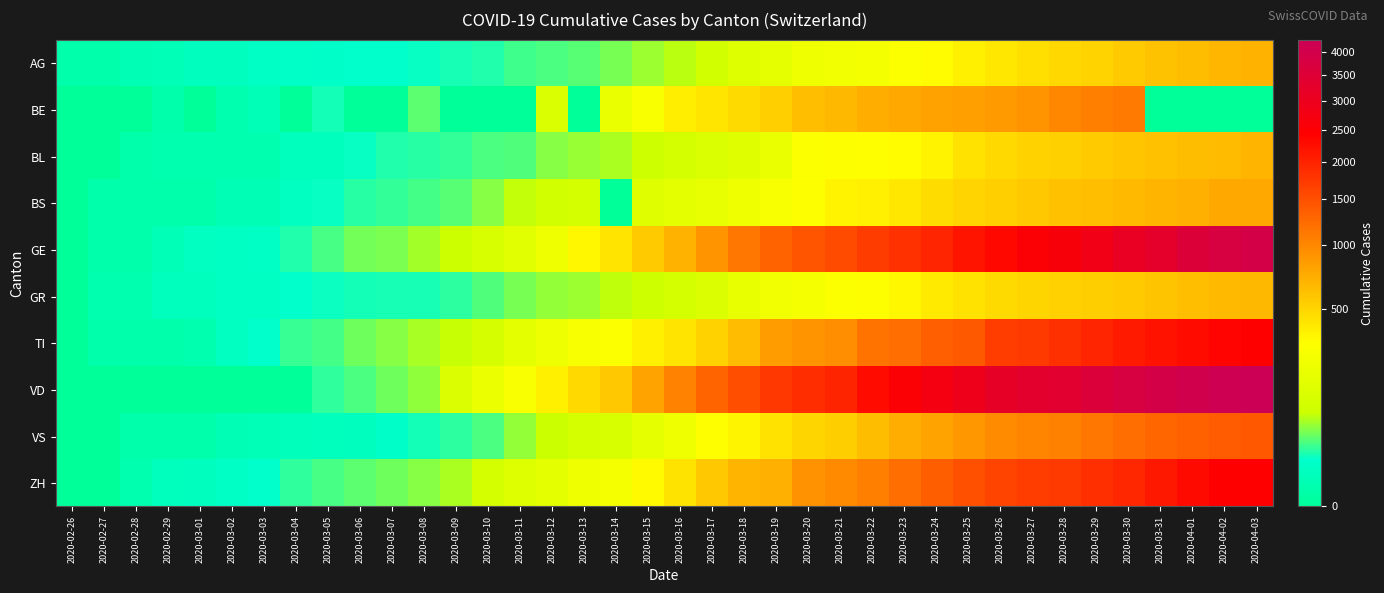

Reading right to left, list all the values displayed in this chart.

AG: 2020-04-03=702	2020-04-02=673	2020-04-01=631	2020-03-31=596	2020-03-30=554	2020-03-29=506	2020-03-28=485	2020-03-27=444	2020-03-26=407	2020-03-25=367	2020-03-24=318	2020-03-23=283	2020-03-22=245	2020-03-21=235	2020-03-20=223	2020-03-19=175	2020-03-18=134	2020-03-17=96	2020-03-16=69	2020-03-15=56	2020-03-14=43	2020-03-13=33	2020-03-12=30	2020-03-11=27	2020-03-10=20	2020-03-09=18	2020-03-08=15	2020-03-07=14	2020-03-06=14	2020-03-05=12	2020-03-04=11	2020-03-03=10	2020-03-02=7	2020-03-01=7	2020-02-29=4	2020-02-28=3	2020-02-27=1	2020-02-26=1
BE: 2020-04-03=0	2020-04-02=0	2020-04-01=0	2020-03-31=0	2020-03-30=1106	2020-03-29=1073	2020-03-28=1003	2020-03-27=909	2020-03-26=856	2020-03-25=826	2020-03-24=798	2020-03-23=767	2020-03-22=718	2020-03-21=660	2020-03-20=624	2020-03-19=532	2020-03-18=470	2020-03-17=418	2020-03-16=377	2020-03-15=282	2020-03-14=193	2020-03-13=0	2020-03-12=123	2020-03-11=0	2020-03-10=0	2020-03-09=0	2020-03-08=34	2020-03-07=0	2020-03-06=0	2020-03-05=17	2020-03-04=0	2020-03-03=4	2020-03-02=2	2020-03-01=0	2020-02-29=1	2020-02-28=0	2020-02-27=0	2020-02-26=0
BL: 2020-04-03=682	2020-04-02=646	2020-04-01=629	2020-03-31=606	2020-03-30=578	2020-03-29=553	2020-03-28=524	2020-03-27=514	2020-03-26=478	2020-03-25=434	2020-03-24=353	2020-03-23=317	2020-03-22=312	2020-03-21=299	2020-03-20=292	2020-03-19=194	2020-03-18=143	2020-03-17=125	2020-03-16=98	2020-03-15=85	2020-03-14=62	2020-03-13=54	2020-03-12=48	2020-03-11=31	2020-03-10=30	2020-03-09=24	2020-03-08=21	2020-03-07=20	2020-03-06=15	2020-03-05=6	2020-03-04=6	2020-03-03=2	2020-03-02=2	2020-03-01=2	2020-02-29=2	2020-02-28=1	2020-02-27=0	2020-02-26=0
BS: 2020-04-03=767	2020-04-02=754	2020-04-01=714	2020-03-31=687	2020-03-30=653	2020-03-29=617	2020-03-28=605	2020-03-27=569	2020-03-26=530	2020-03-25=501	2020-03-24=462	2020-03-23=410	2020-03-22=374	2020-03-21=356	2020-03-20=297	2020-03-19=270	2020-03-18=220	2020-03-17=181	2020-03-16=164	2020-03-15=143	2020-03-14=0	2020-03-13=100	2020-03-12=92	2020-03-11=73	2020-03-10=49	2020-03-09=33	2020-03-08=28	2020-03-07=24	2020-03-06=21	2020-03-05=15	2020-03-04=8	2020-03-03=3	2020-03-02=3	2020-03-01=1	2020-02-29=1	2020-02-28=1	2020-02-27=1	2020-02-26=0
GE: 2020-04-03=3928	2020-04-02=3793	2020-04-01=3582	2020-03-31=3289	2020-03-30=3109	2020-03-29=2855	2020-03-28=2638	2020-03-27=2527	2020-03-26=2322	2020-03-25=2161	2020-03-24=1960	2020-03-23=1820	2020-03-22=1703	2020-03-21=1549	2020-03-20=1445	2020-03-19=1307	2020-03-18=1139	2020-03-17=911	2020-03-16=701	2020-03-15=549	2020-03-14=425	2020-03-13=343	2020-03-12=224	2020-03-11=153	2020-03-10=112	2020-03-09=79	2020-03-08=59	2020-03-07=44	2020-03-06=42	2020-03-05=29	2020-03-04=20	2020-03-03=10	2020-03-02=9	2020-03-01=8	2020-02-29=4	2020-02-28=1	2020-02-27=1	2020-02-26=0
GR: 2020-04-03=657	2020-04-02=649	2020-04-01=622	2020-03-31=592	2020-03-30=547	2020-03-29=535	2020-03-28=519	2020-03-27=495	2020-03-26=474	2020-03-25=433	2020-03-24=393	2020-03-23=343	2020-03-22=300	2020-03-21=284	2020-03-20=258	2020-03-19=226	2020-03-18=182	2020-03-17=128	2020-03-16=101	2020-03-15=84	2020-03-14=71	2020-03-13=56	2020-03-12=53	2020-03-11=43	2020-03-10=31	2020-03-09=22	2020-03-08=18	2020-03-07=18	2020-03-06=17	2020-03-05=16	2020-03-04=14	2020-03-03=9	2020-03-02=9	2020-03-01=6	2020-02-29=6	2020-02-28=2	2020-02-27=2	2020-02-26=0
TI: 2020-04-03=2442	2020-04-02=2377	2020-04-01=2271	2020-03-31=2195	2020-03-30=2091	2020-03-29=1962	2020-03-28=1837	2020-03-27=1727	2020-03-26=1688	2020-03-25=1401	2020-03-24=1354	2020-03-23=1209	2020-03-22=1162	2020-03-21=945	2020-03-20=916	2020-03-19=849	2020-03-18=638	2020-03-17=511	2020-03-16=426	2020-03-15=368	2020-03-14=293	2020-03-13=265	2020-03-12=206	2020-03-11=163	2020-03-10=108	2020-03-09=75	2020-03-08=61	2020-03-07=49	2020-03-06=41	2020-03-05=28	2020-03-04=25	2020-03-03=13	2020-03-02=8	2020-03-01=2	2020-02-29=1	2020-02-28=1	2020-02-27=1	2020-02-26=0
VD: 2020-04-03=4259	2020-04-02=4187	2020-04-01=4052	2020-03-31=3918	2020-03-30=3766	2020-03-29=3607	2020-03-28=3395	2020-03-27=3310	2020-03-26=3179	2020-03-25=2945	2020-03-24=2740	2020-03-23=2548	2020-03-22=2283	2020-03-21=1977	2020-03-20=1875	2020-03-19=1756	2020-03-18=1515	2020-03-17=1304	2020-03-16=1040	2020-03-15=797	2020-03-14=566	2020-03-13=477	2020-03-12=370	2020-03-11=277	2020-03-10=203	2020-03-09=130	2020-03-08=51	2020-03-07=40	2020-03-06=30	2020-03-05=23	2020-03-04=0	2020-03-03=0	2020-03-02=0	2020-03-01=0	2020-02-29=0	2020-02-28=0	2020-02-27=0	2020-02-26=0
VS: 2020-04-03=1418	2020-04-02=1385	2020-04-01=1334	2020-03-31=1282	2020-03-30=1211	2020-03-29=1144	2020-03-28=1055	2020-03-27=1017	2020-03-26=968	2020-03-25=874	2020-03-24=793	2020-03-23=728	2020-03-22=628	2020-03-21=535	2020-03-20=498	2020-03-19=436	2020-03-18=349	2020-03-17=312	2020-03-16=225	2020-03-15=172	2020-03-14=115	2020-03-13=98	2020-03-12=76	2020-03-11=53	2020-03-10=30	2020-03-09=22	2020-03-08=17	2020-03-07=12	2020-03-06=7	2020-03-05=6	2020-03-04=5	2020-03-03=4	2020-03-02=3	2020-03-01=1	2020-02-29=1	2020-02-28=1	2020-02-27=0	2020-02-26=0
ZH: 2020-04-03=2450	2020-04-02=2417	2020-04-01=2289	2020-03-31=2125	2020-03-30=1936	2020-03-29=1848	2020-03-28=1722	2020-03-27=1690	2020-03-26=1616	2020-03-25=1489	2020-03-24=1357	2020-03-23=1213	2020-03-22=1067	2020-03-21=978	2020-03-20=919	2020-03-19=711	2020-03-18=679	2020-03-17=568	2020-03-16=429	2020-03-15=326	2020-03-14=250	2020-03-13=218	2020-03-12=163	2020-03-11=140	2020-03-10=101	2020-03-09=62	2020-03-08=49	2020-03-07=40	2020-03-06=34	2020-03-05=29	2020-03-04=23	2020-03-03=13	2020-03-02=10	2020-03-01=7	2020-02-29=6	2020-02-28=2	2020-02-27=0	2020-02-26=0